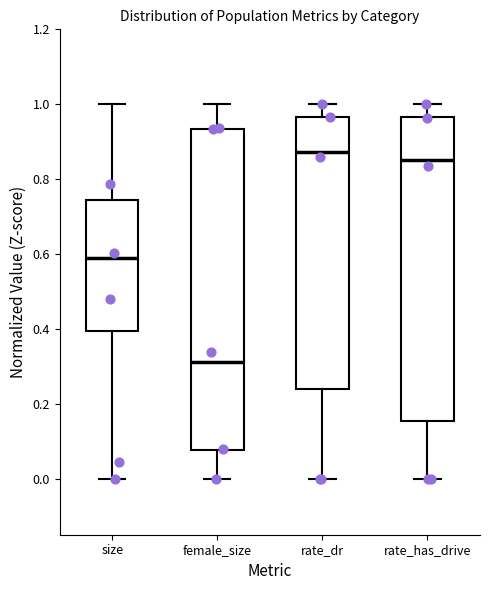

Where is the upper edge of the box for rate_has_drive on the y-axis? The values are not printed on the chart, so give them approximately, as read against the axis.

0.96